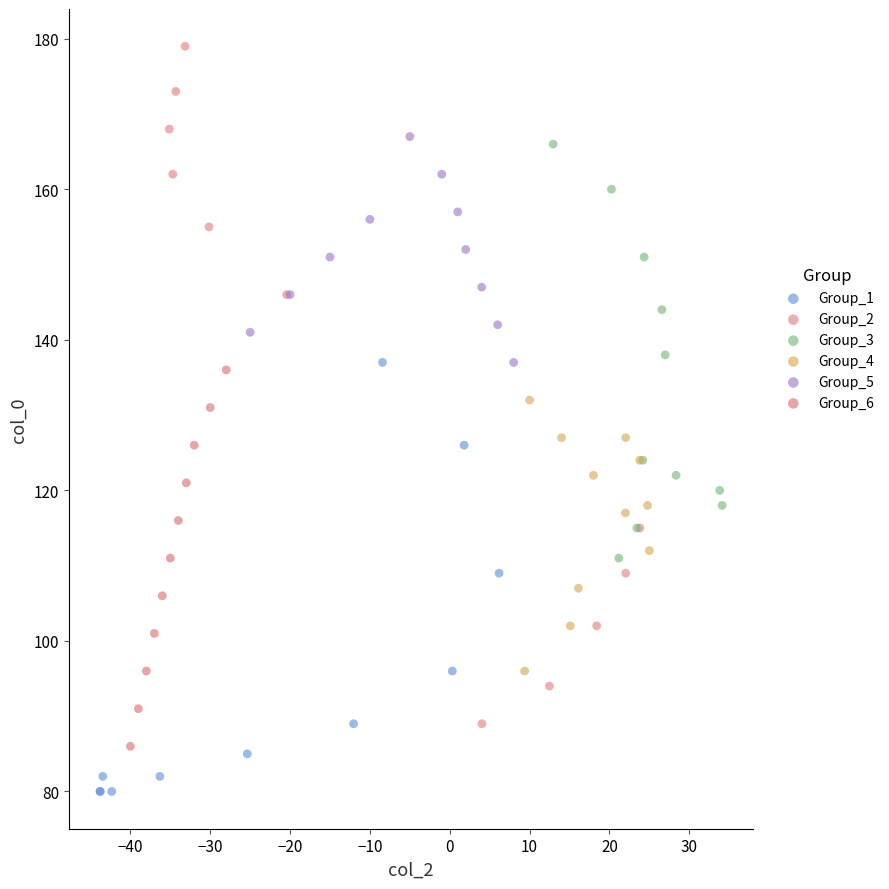

Which series has the largest Y range (max minus min)?

Group_2